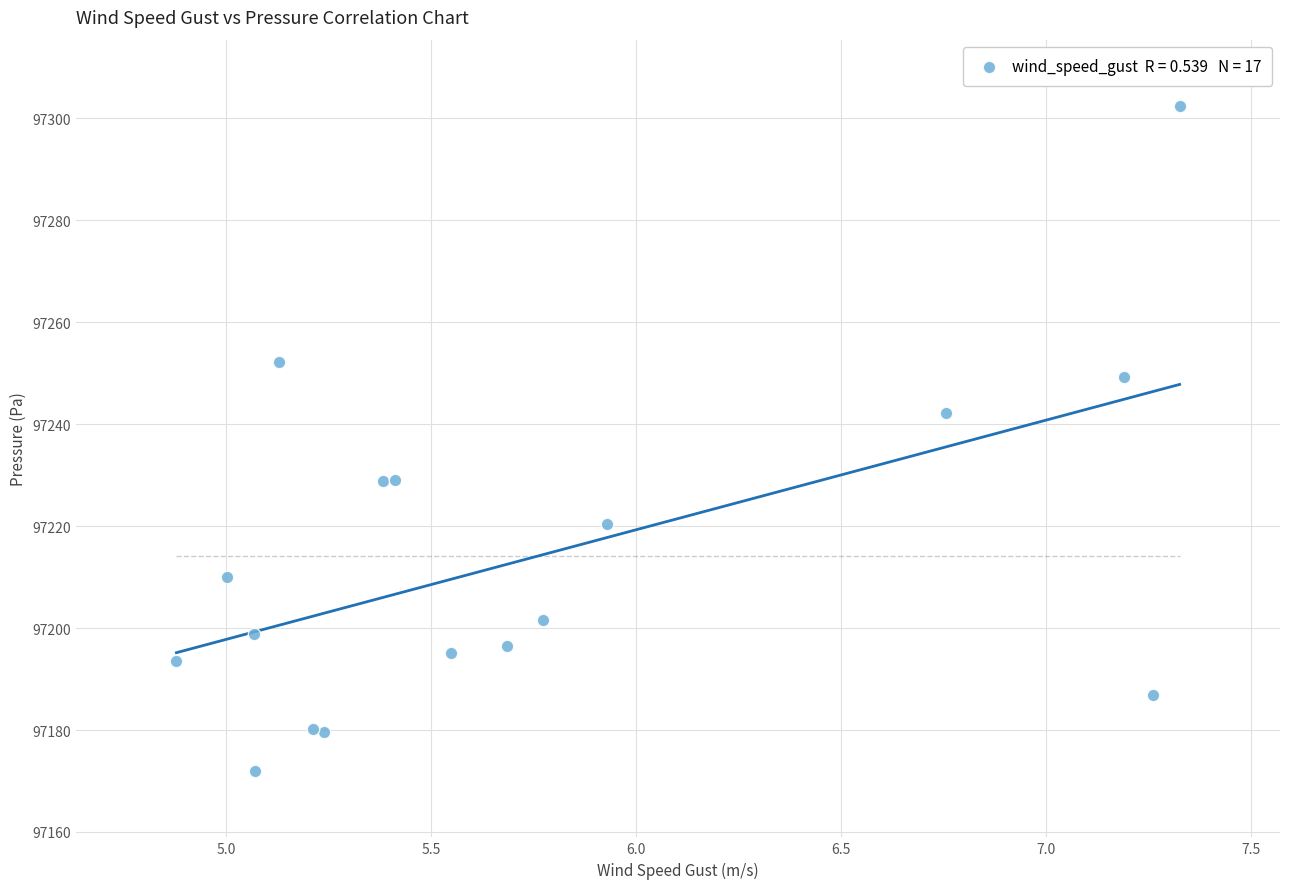

What Y value in the scatter plot is closest to 97237?

97242.2